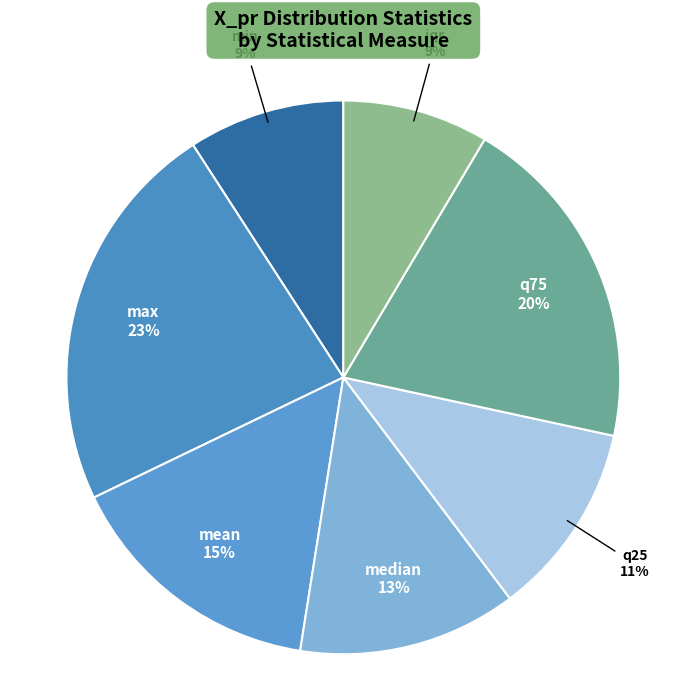

To the nearest percent, what portion does max represent?

23%